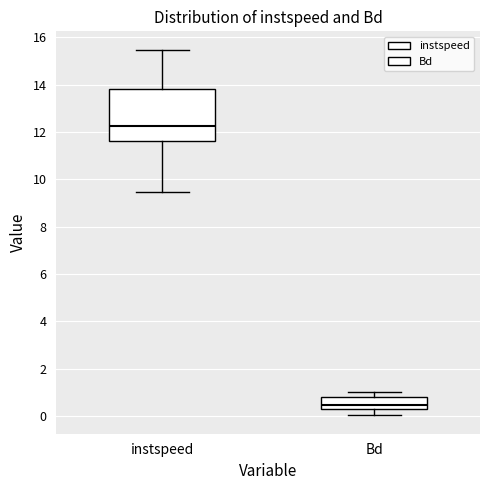

Reading left to right, transcribe this box plot: for each box, give where its median line is, the range the box spans, and where its two whiskers end, as read against the y-axis. The values are not printed on the chart, so give them approximately, as read against the axis.

instspeed: median 12.2, box 11.6 to 13.8, whiskers 9.4 to 15.4
Bd: median 0.4 (just above the box's lower edge), box 0.4 to 0.8, whiskers 0.0 to 1.0